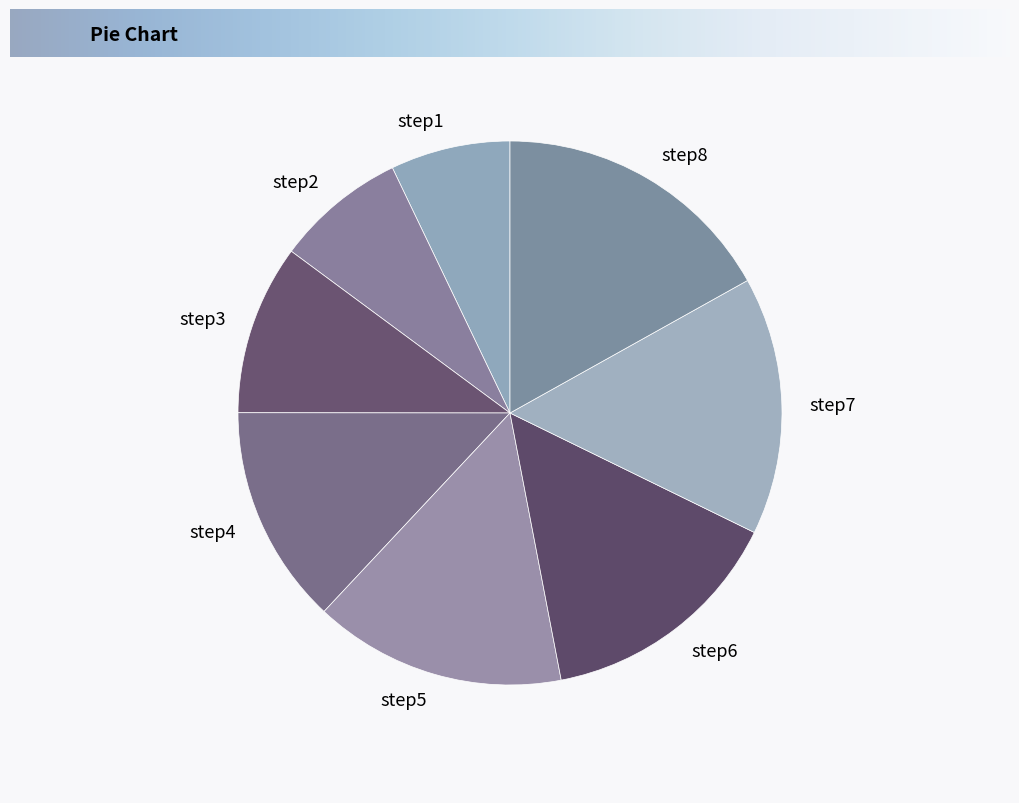

What is the ratio of the value at step1 to the value at step5?

0.5